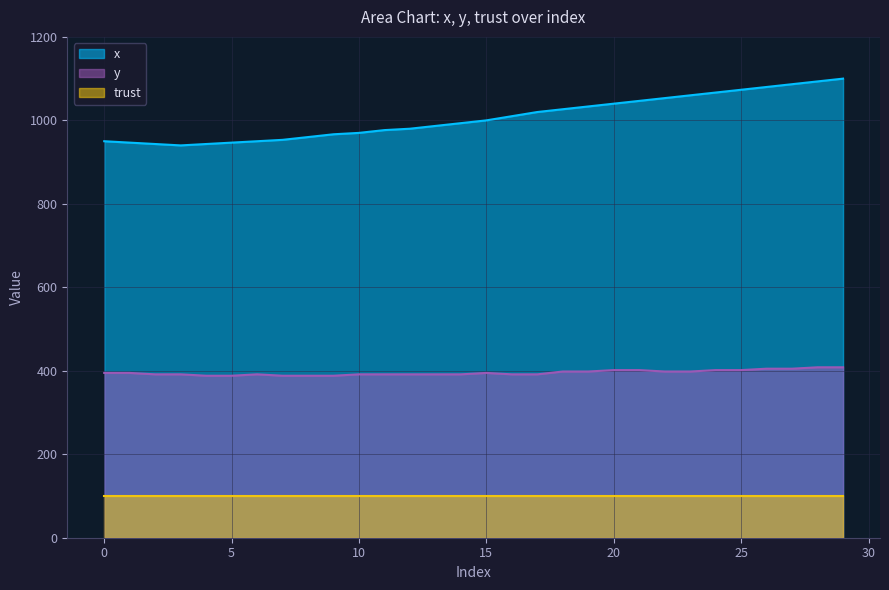

The value of y at 23 is 398.2. True or false?

True